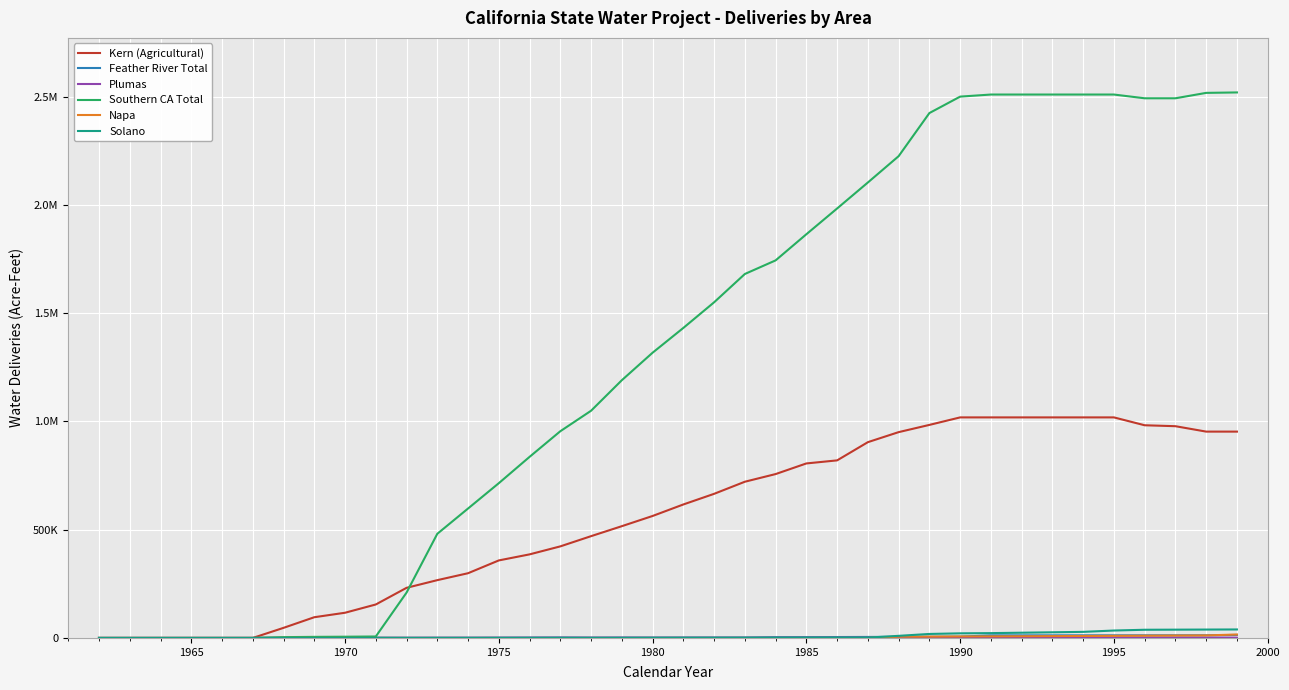

True or false: Plumas has more than 0 interior local peaks.

False